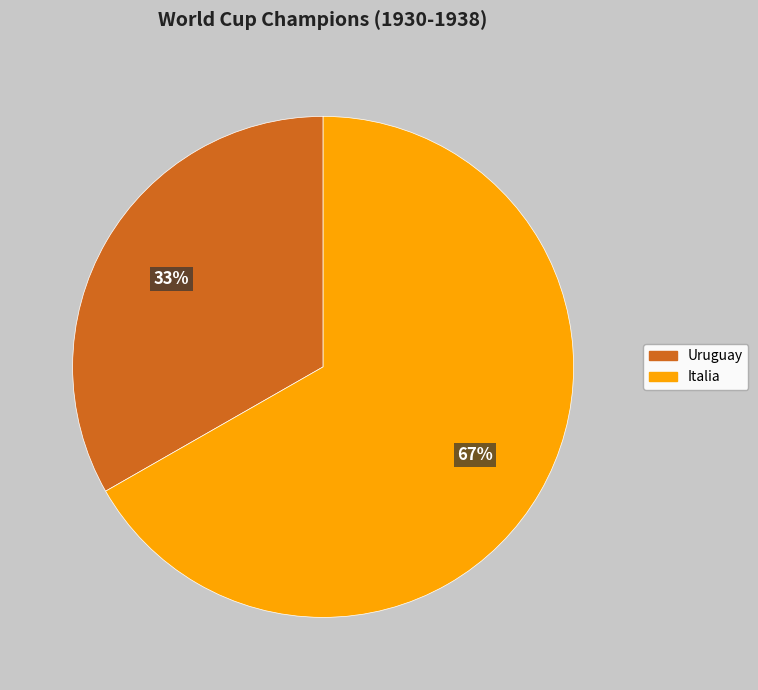

To the nearest percent, what is the average slice percentage?

50%